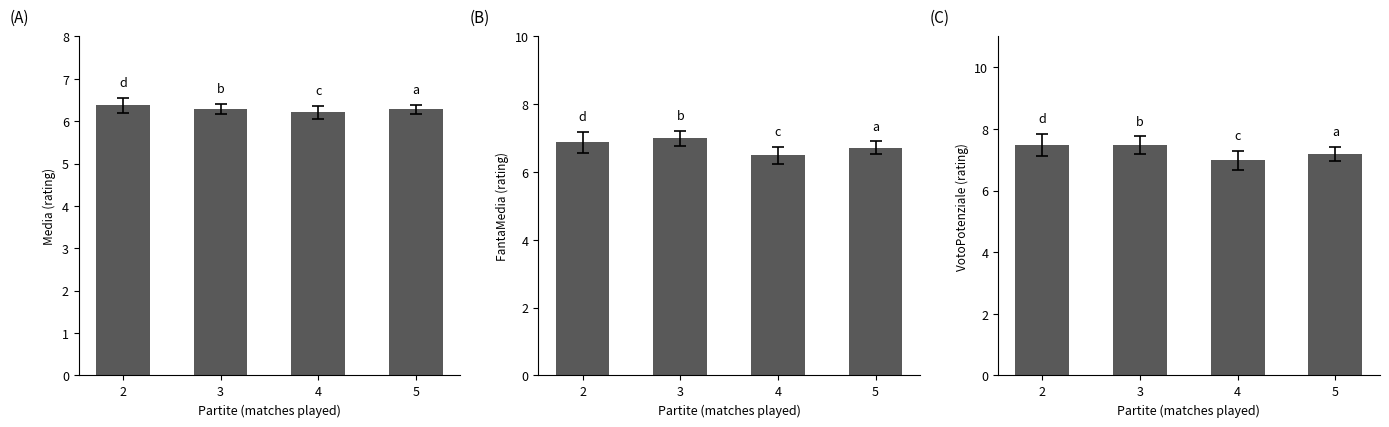

What is the total value across all series at 5?

20.2